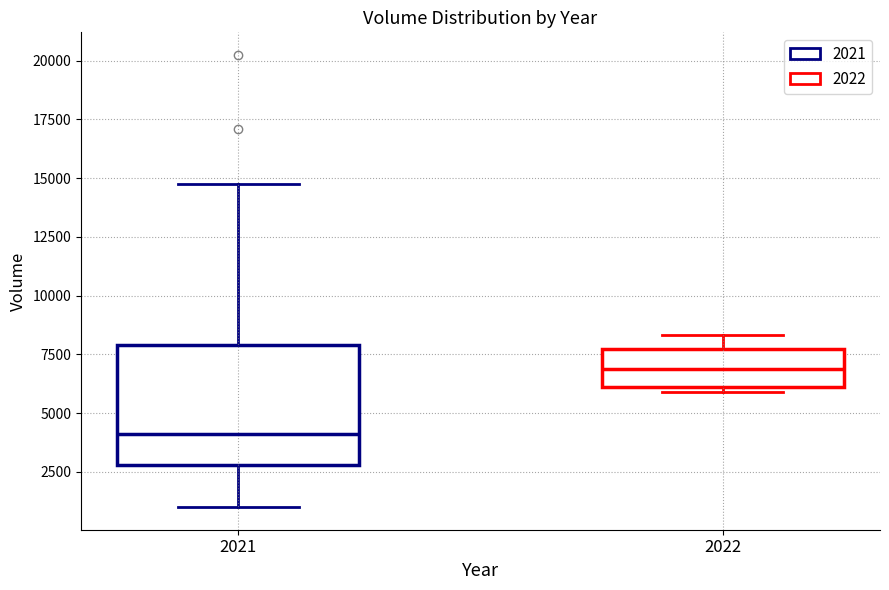

Reading left to right, transcribe this box plot: for each box, give where its median line is, the range the box spans, and where its two whiskers end, as read against the y-axis. The values are not printed on the chart, so give them approximately, as read against the axis.

2021: median 4000, box 3000 to 8000, whiskers 1000 to 15000
2022: median 7000, box 6000 to 7500, whiskers 6000 (just below the box's lower edge) to 8500